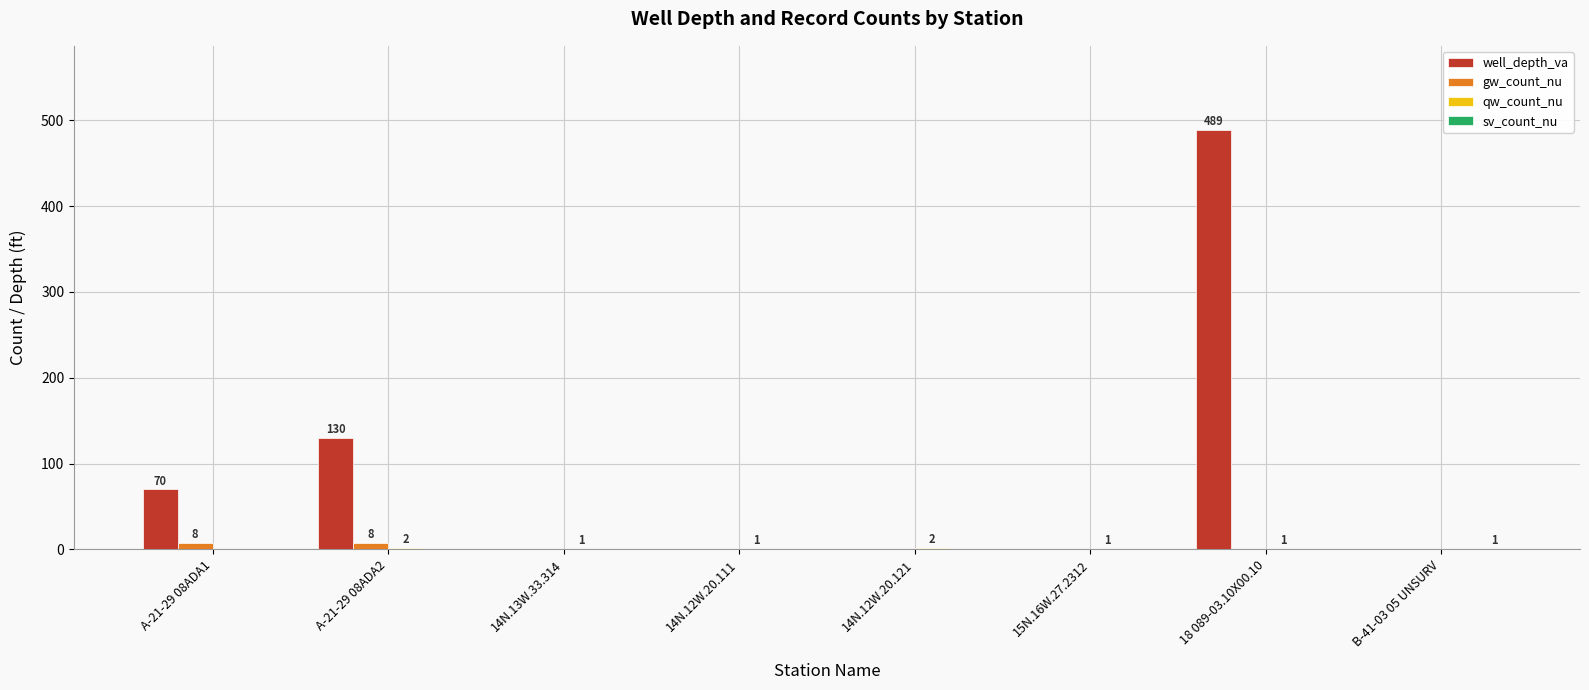

What is the maximum value shown in the chart?

489